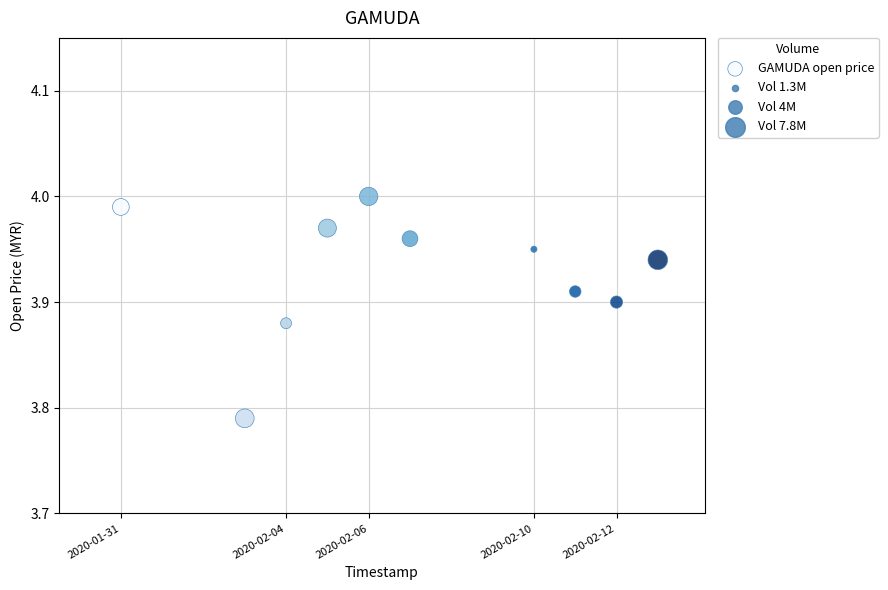

What is the range of X values (max minus min)?

1123200.0